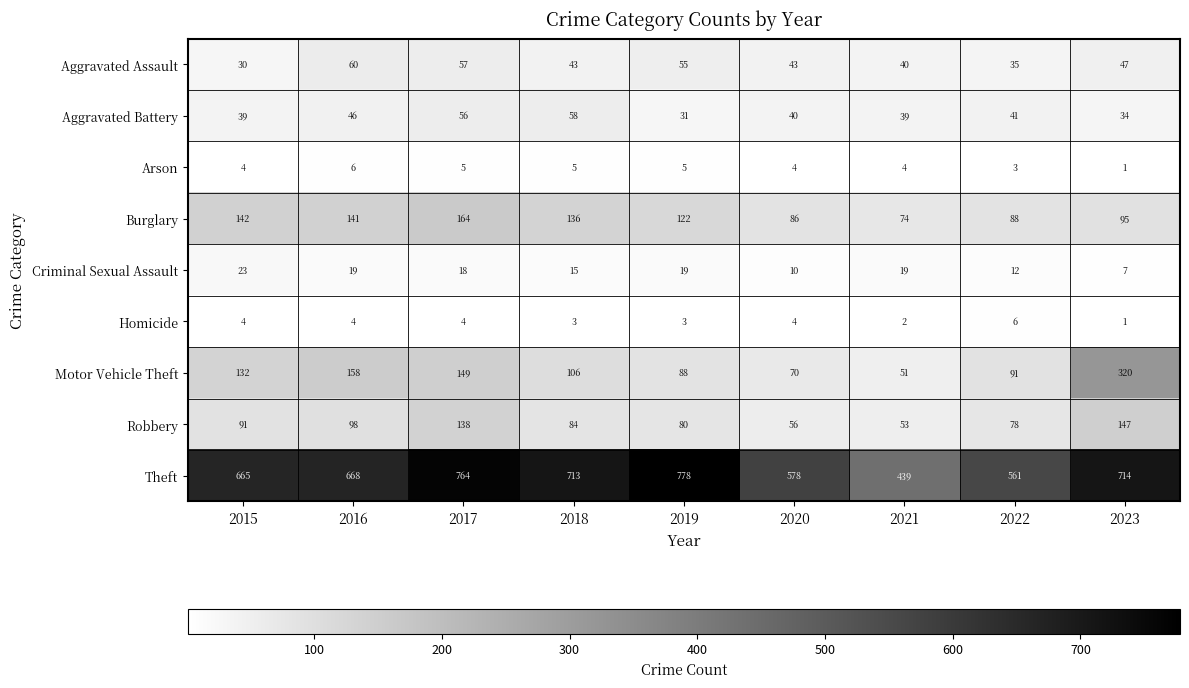

What is the maximum value shown in the chart?

778